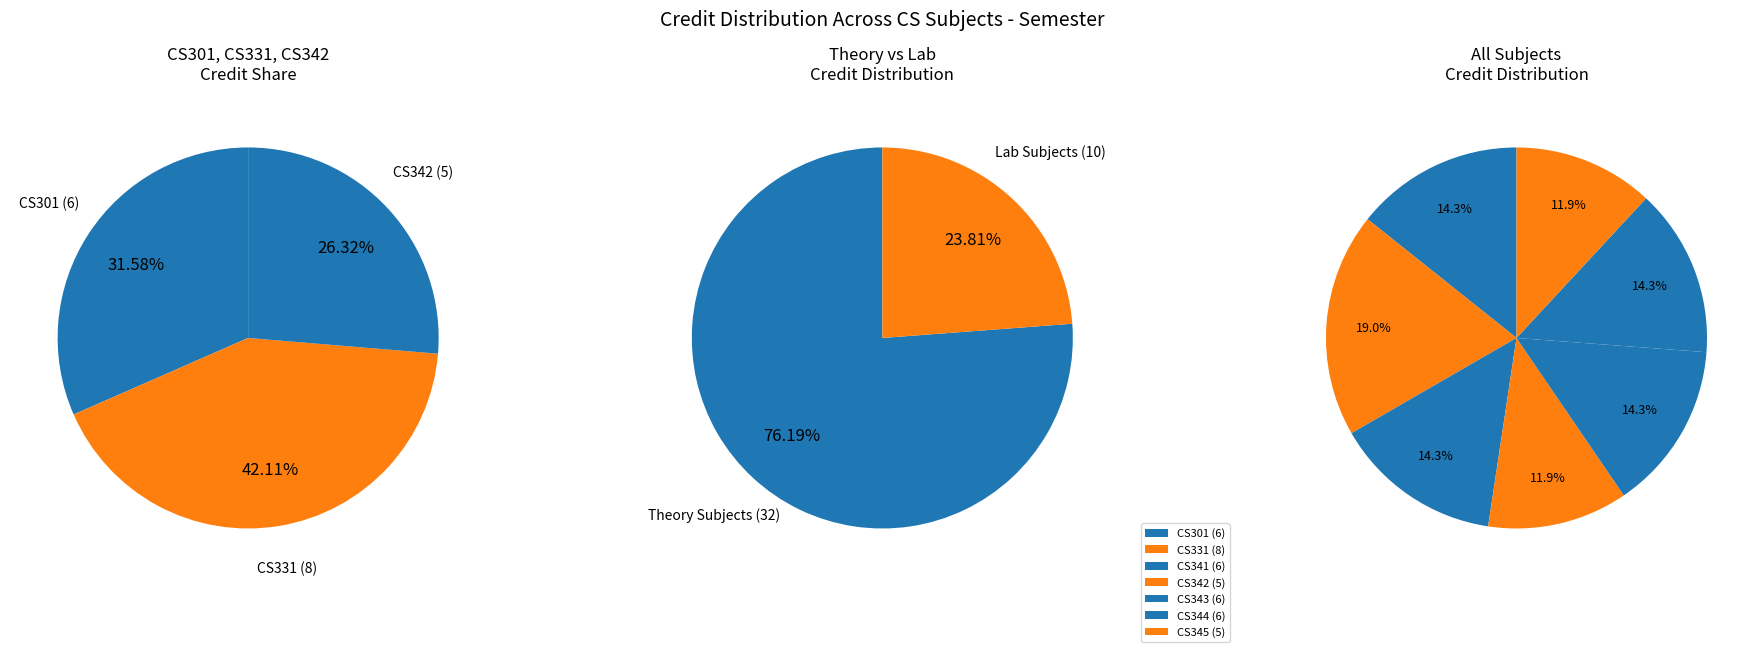

True or false: CS345 Databases Laboratory (5) accounts for 25% of the total.

False